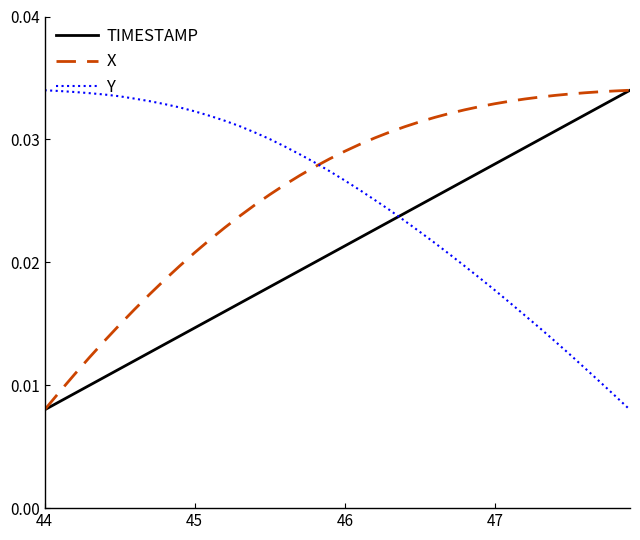

List the series in order of their overall mean, lowest first.

TIMESTAMP, Y, X